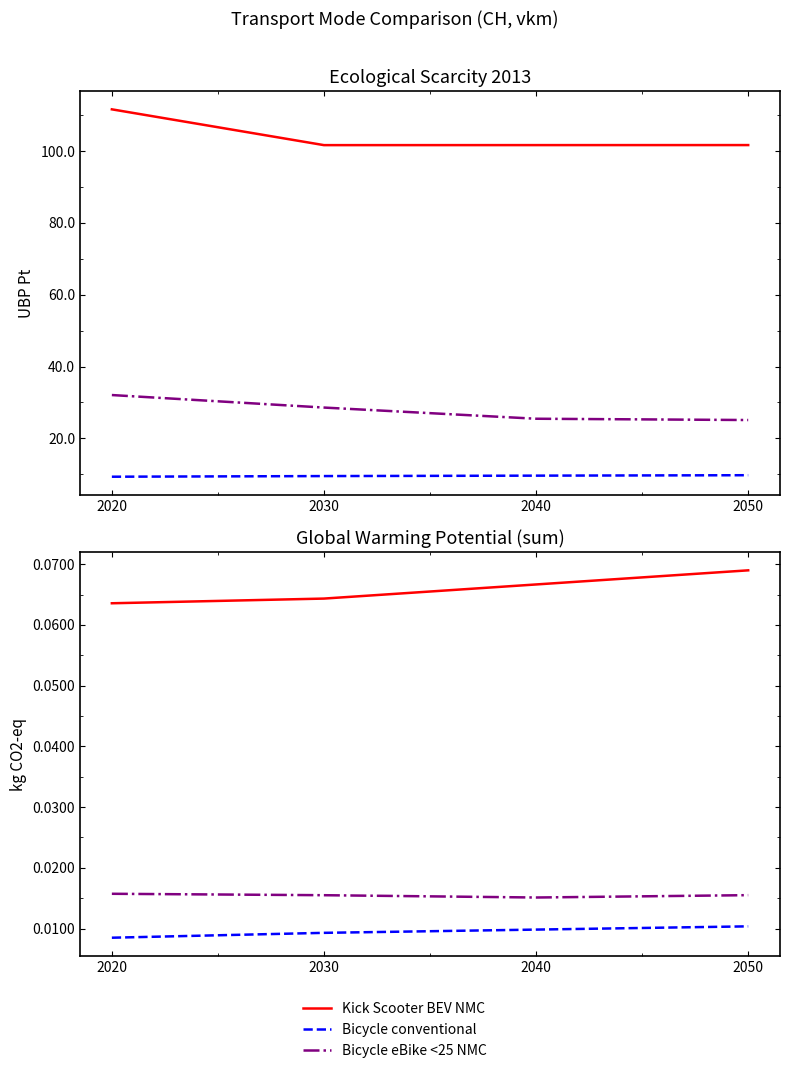

The value of Bicycle conventional at 2020 is 0.0. True or false?

True